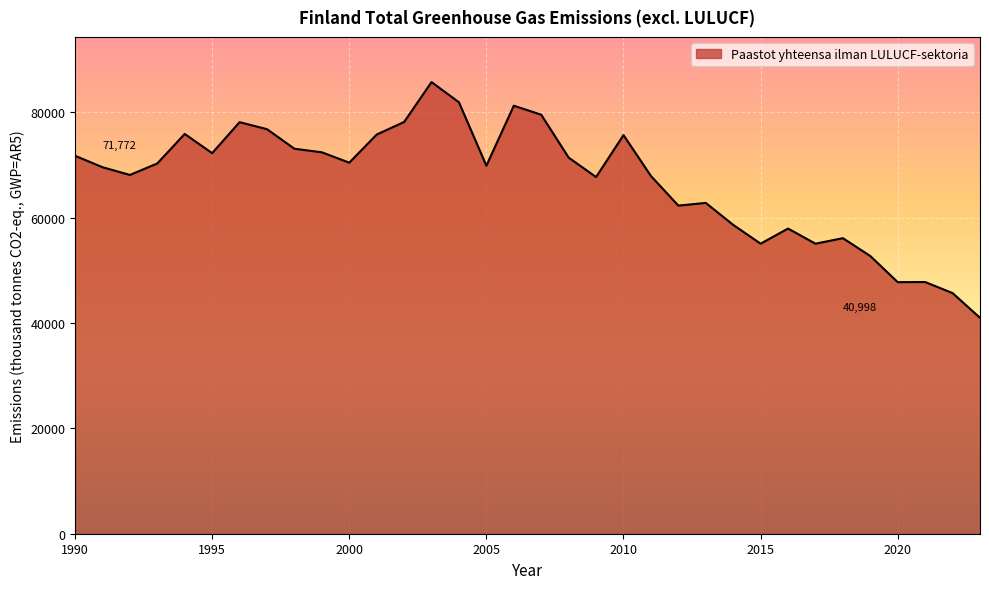

What is the smallest value displayed?

40998